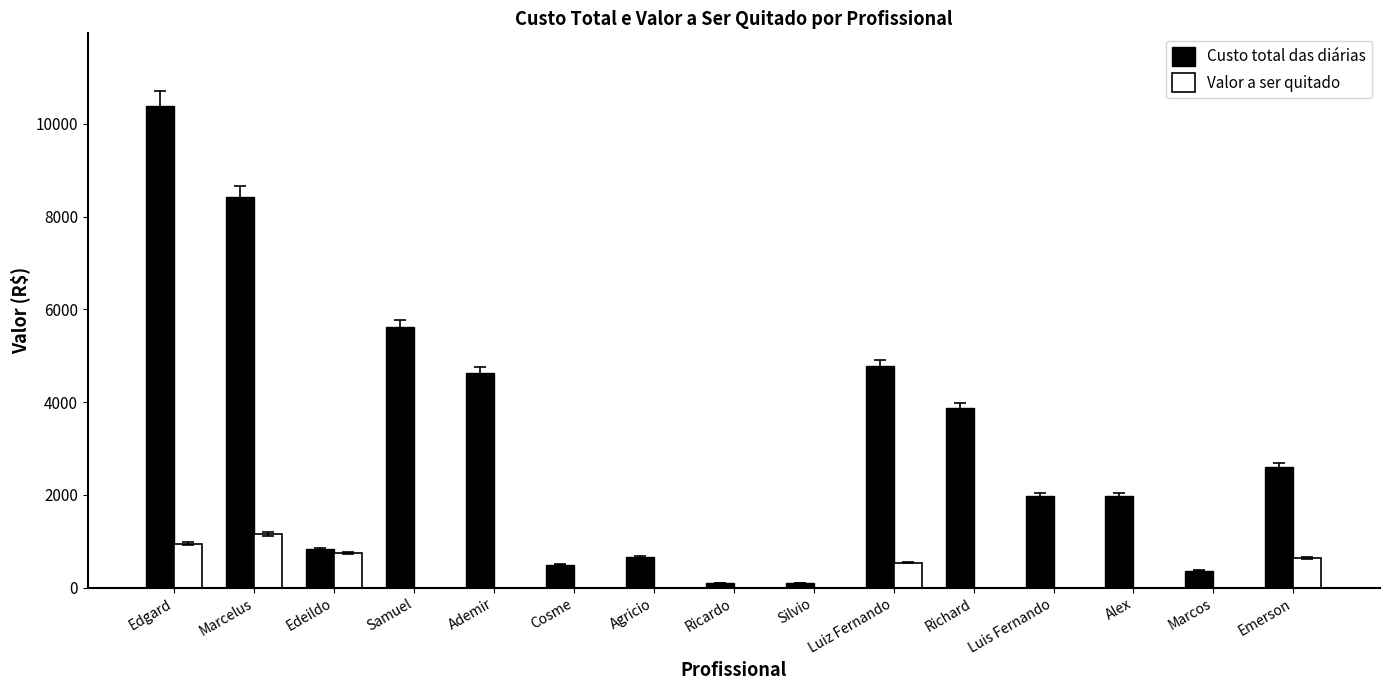

What is the greatest value displayed?

10395